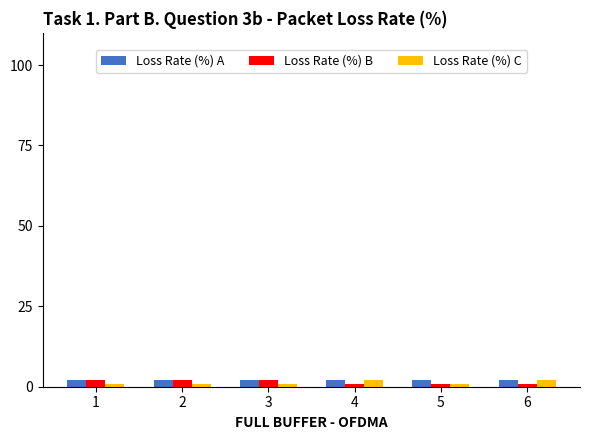

What is the sum of all Loss Rate (%) B values?

9